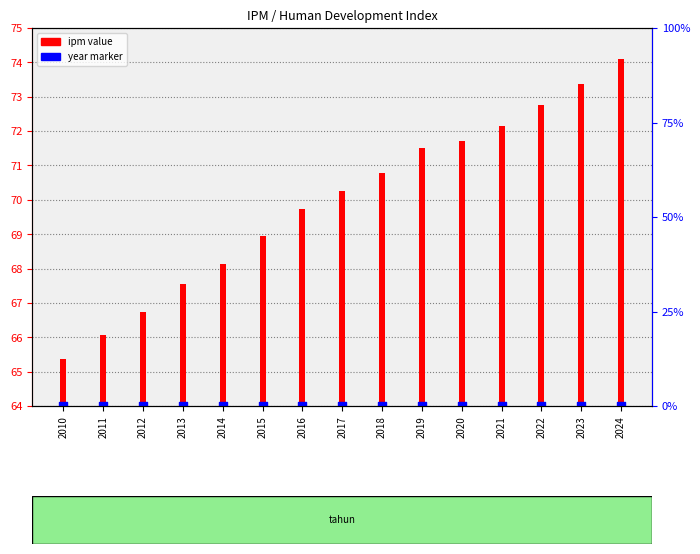

At how many categories does at least one series exceed 30?

15